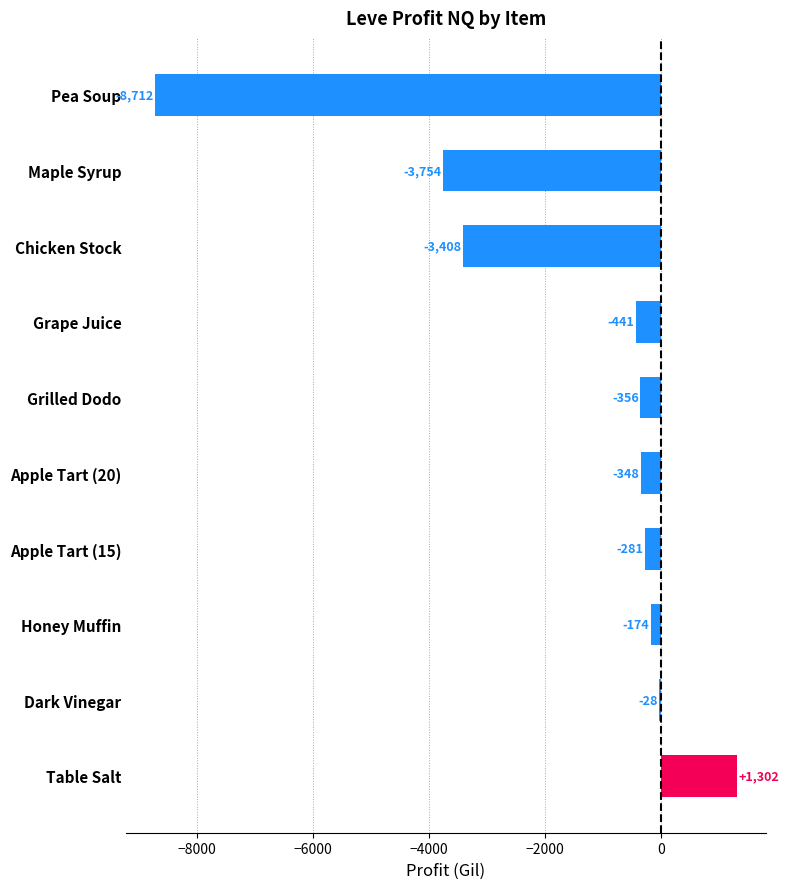

The chart shows a value of -2183.7 at Maple Syrup. True or false?

False